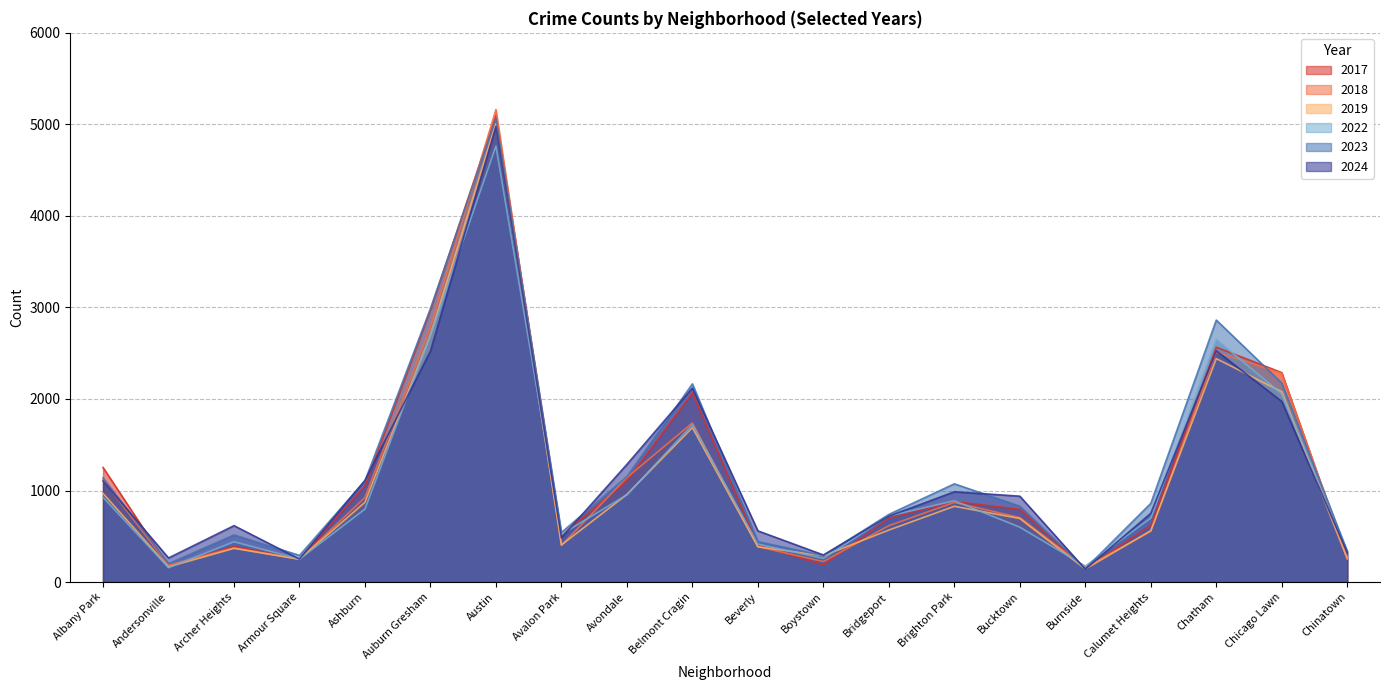

Rank the series at Avondale from lowest to highest value.

2022, 2019, 2017, 2018, 2023, 2024